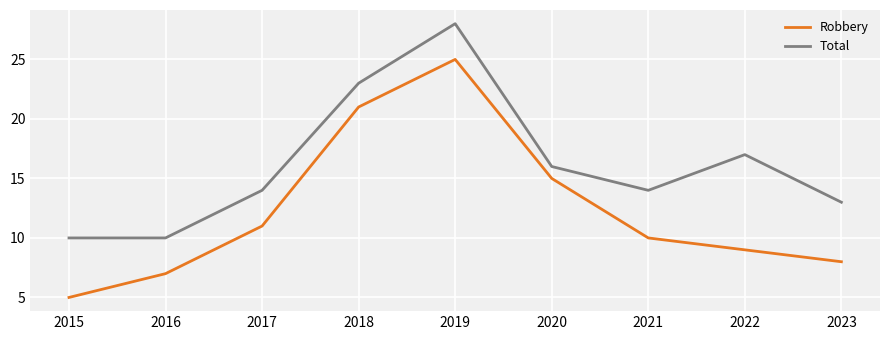

Rank the series by their maximum value, from highest to lowest.

Total, Robbery